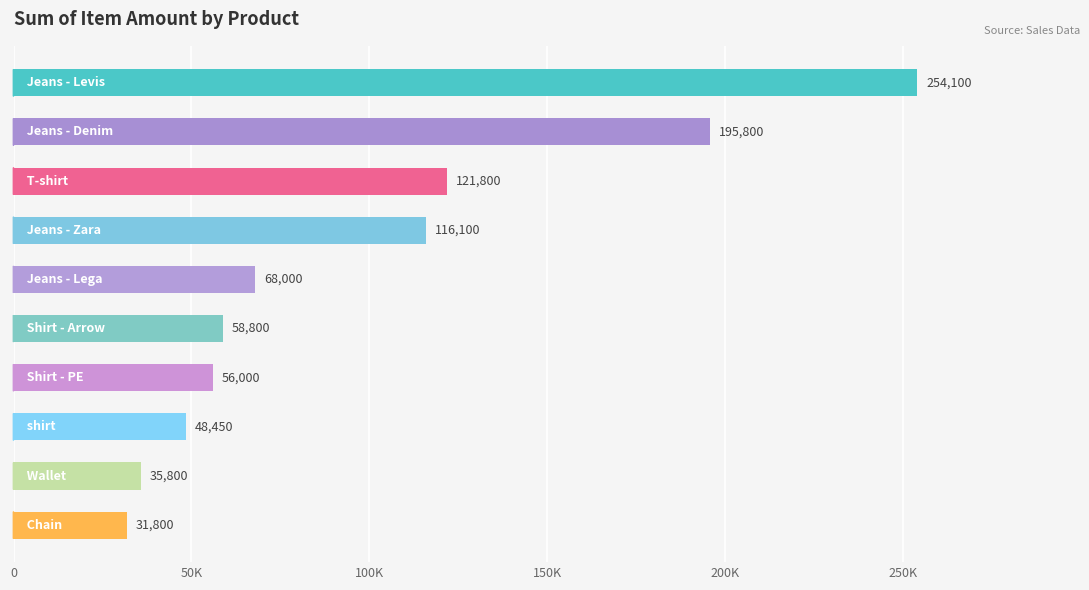

What is the sum of all values?

986650